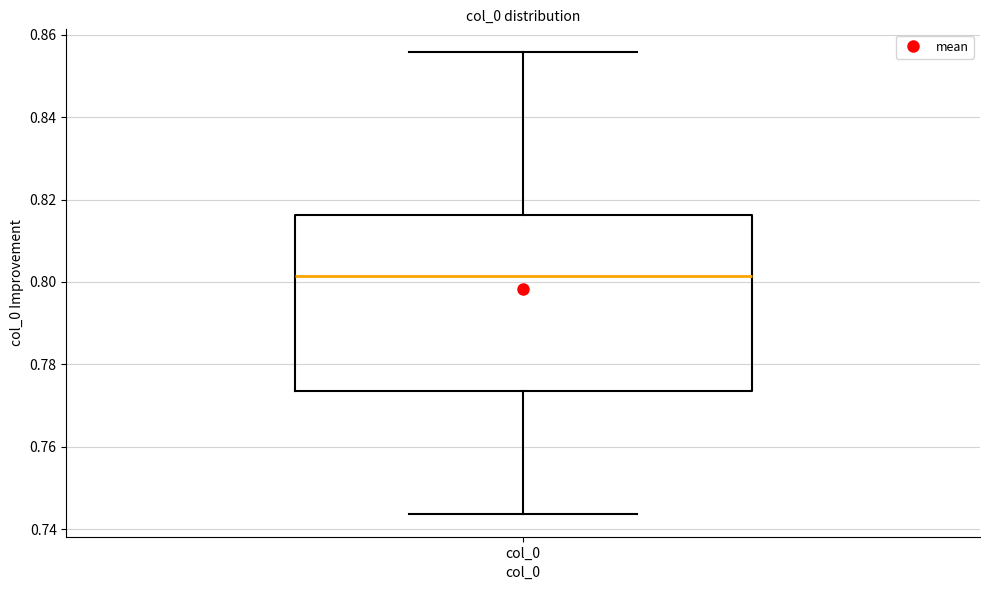

Transcribe this box plot: give where the median line is, the range the box spans, and where the two whiskers end, as read against the y-axis. The values are not printed on the chart, so give them approximately, as read against the axis.

median 0.802, box 0.774 to 0.816, whiskers 0.744 to 0.856